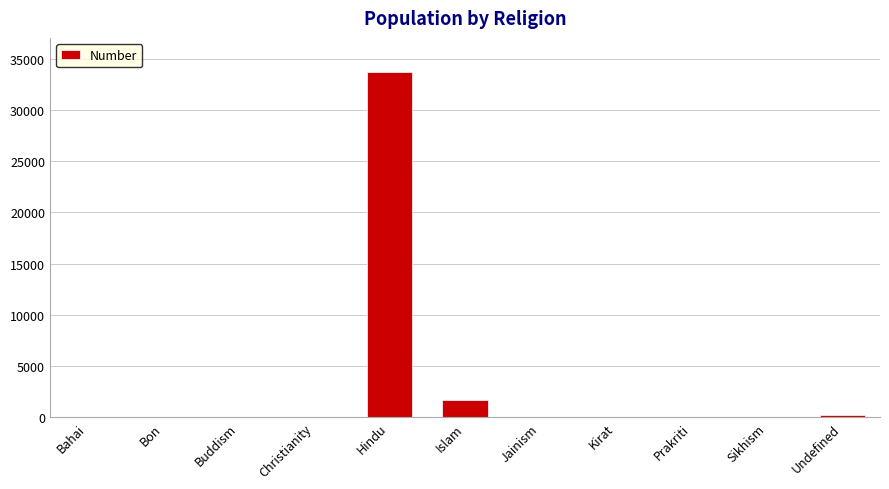

True or false: the data shows 1675 at Islam.

True